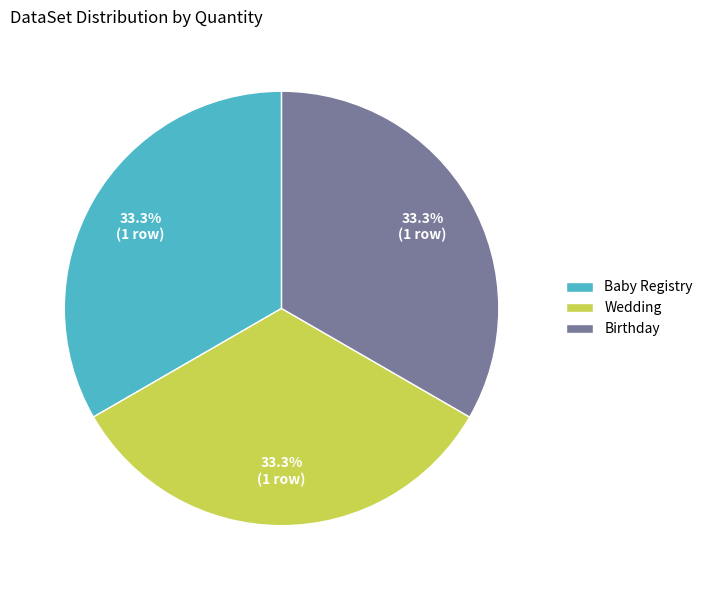

Combined, do Birthday and Wedding account for over 50%?

Yes